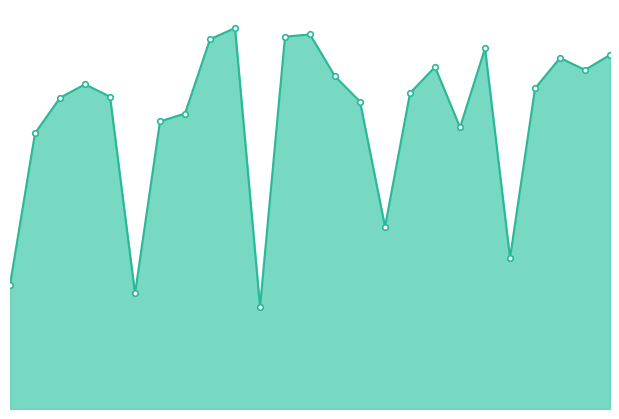

How many lines are shown in the chart?

1